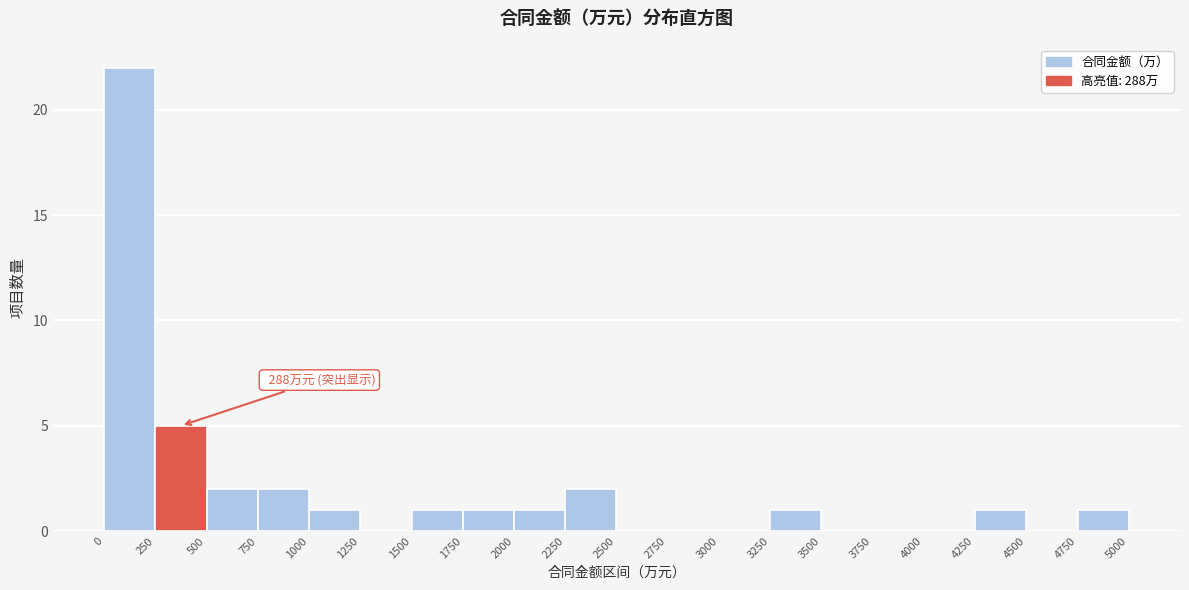

Which range on the x-axis has the tallest bar?

0 to 250